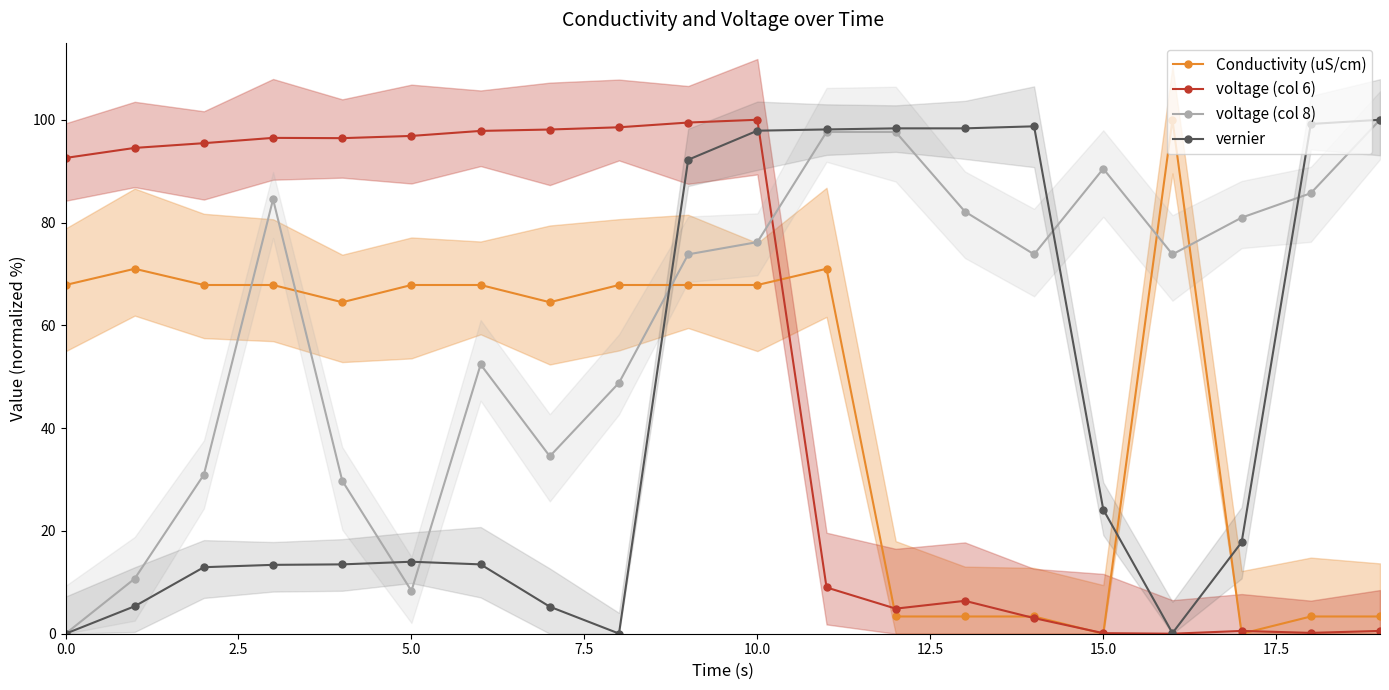

After their last crossing, which series has the higher values: Conductivity (uS/cm) or voltage (col 6)?

Conductivity (uS/cm)